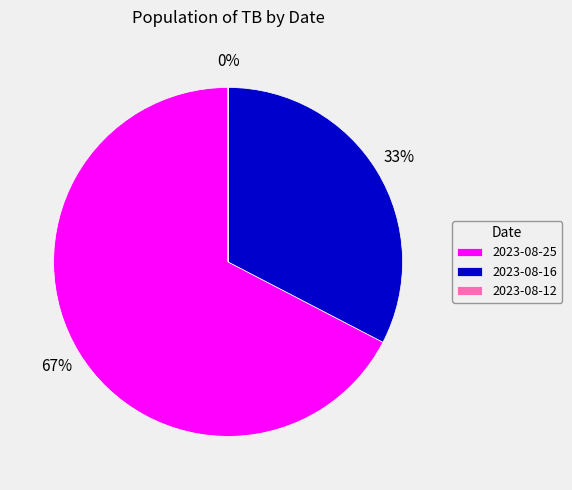

Which slice is the largest?

2023-08-25